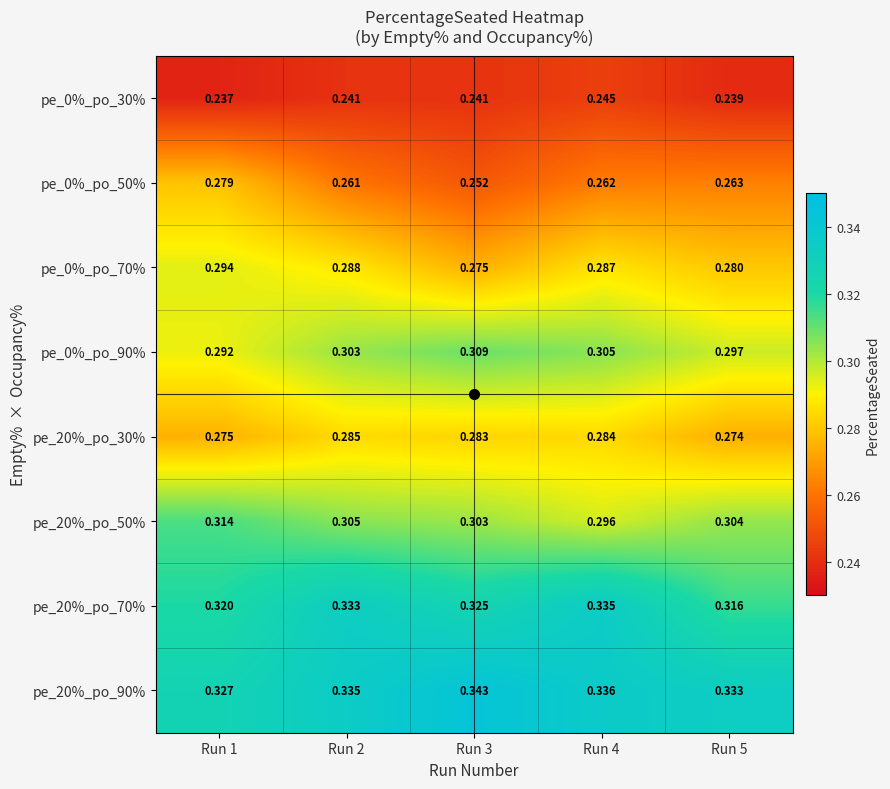

What is the spread (max minus min) of values at Run 4?

0.1